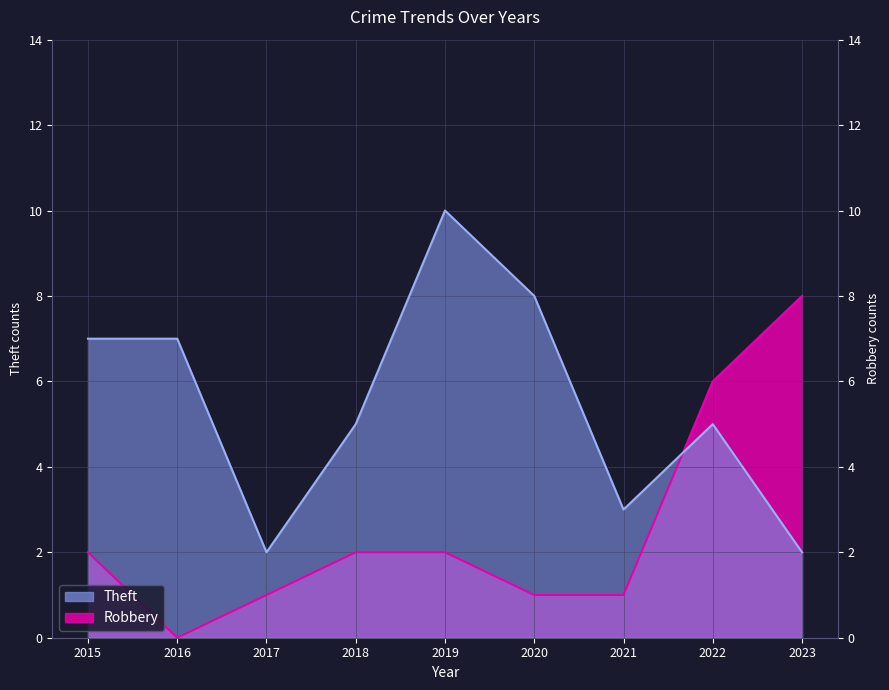

Where is the first local minimum for Robbery?

2016